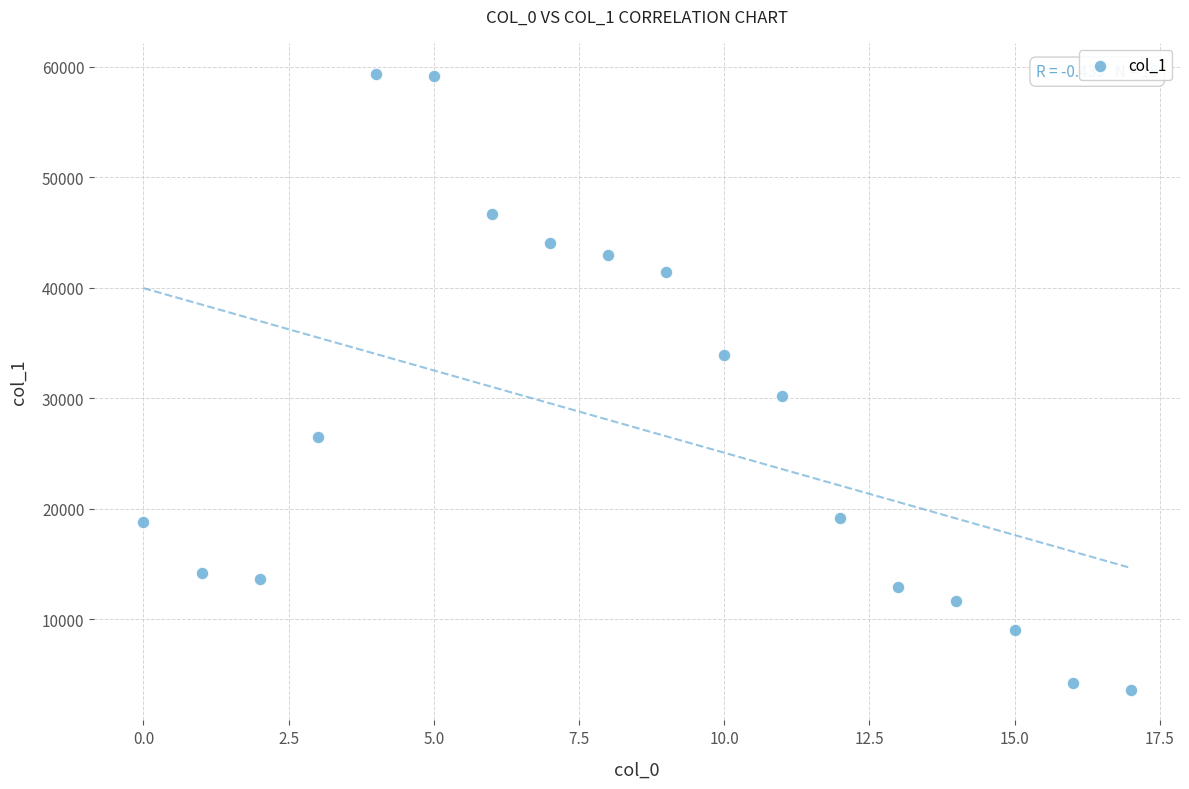

What is the range of Y values (max minus min)?

55750